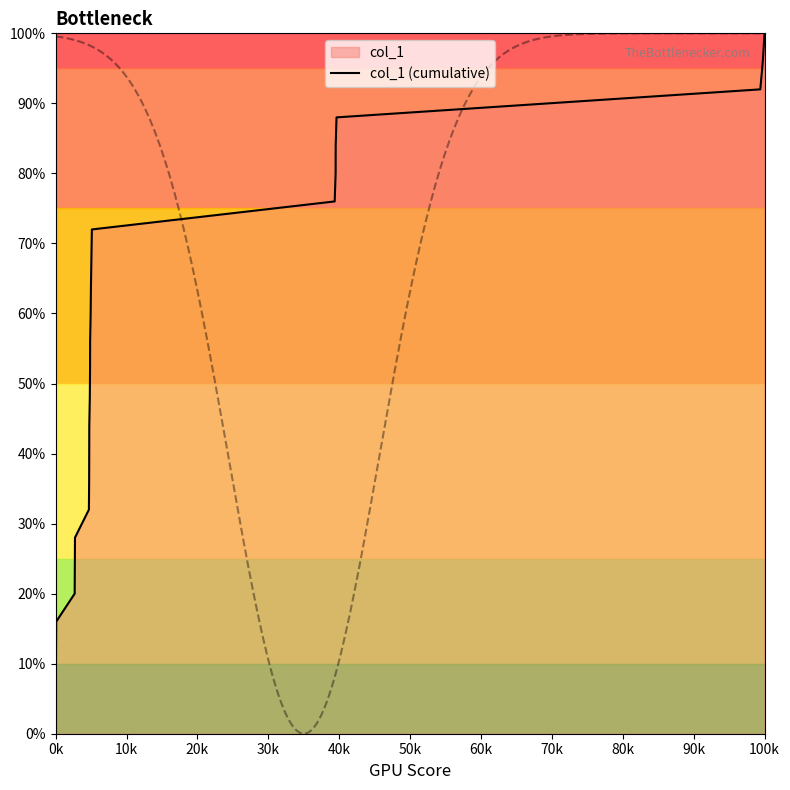

Which category has the highest value in the col_1 (cumulative) series?

100k